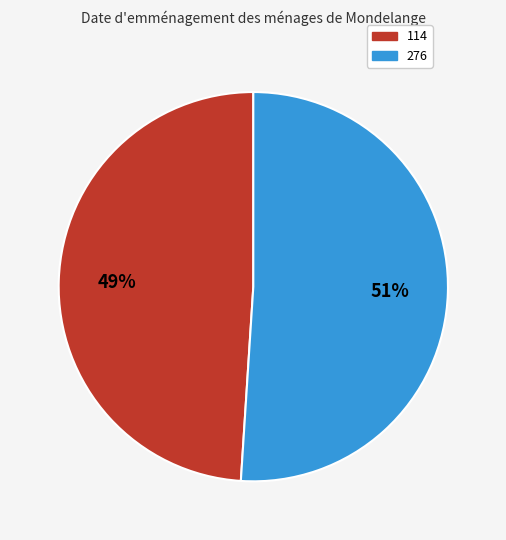

Which category has the biggest portion of the pie?

276